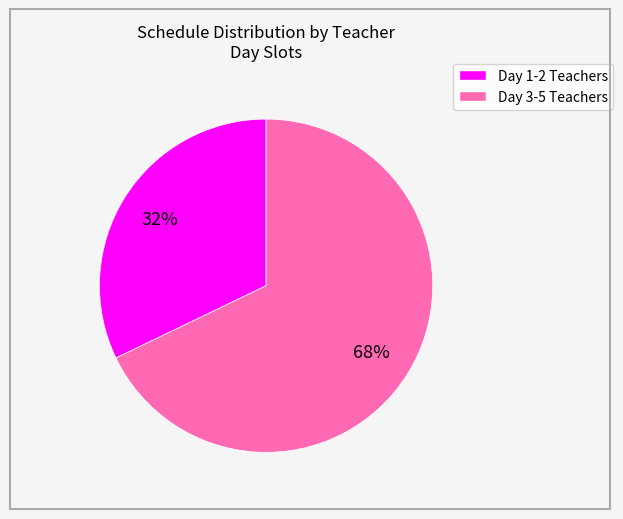

To the nearest percent, what is the average slice percentage?

50%